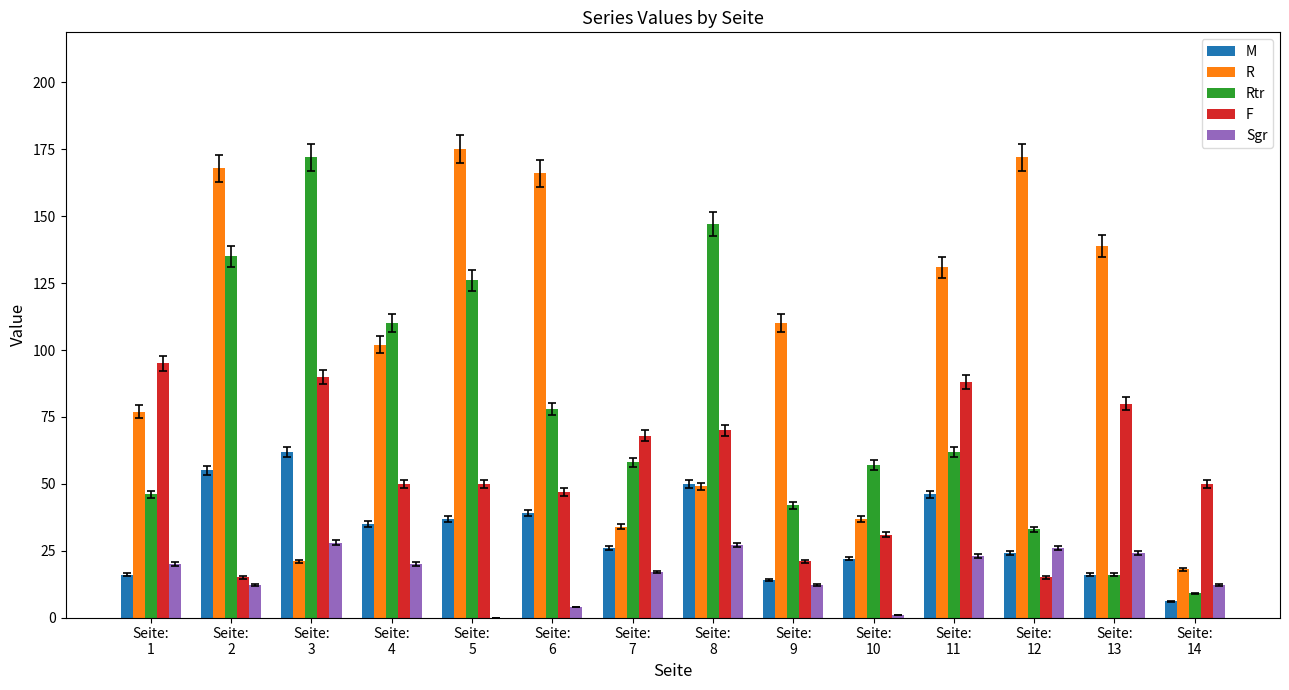

Which series has the largest total across all categories?

R